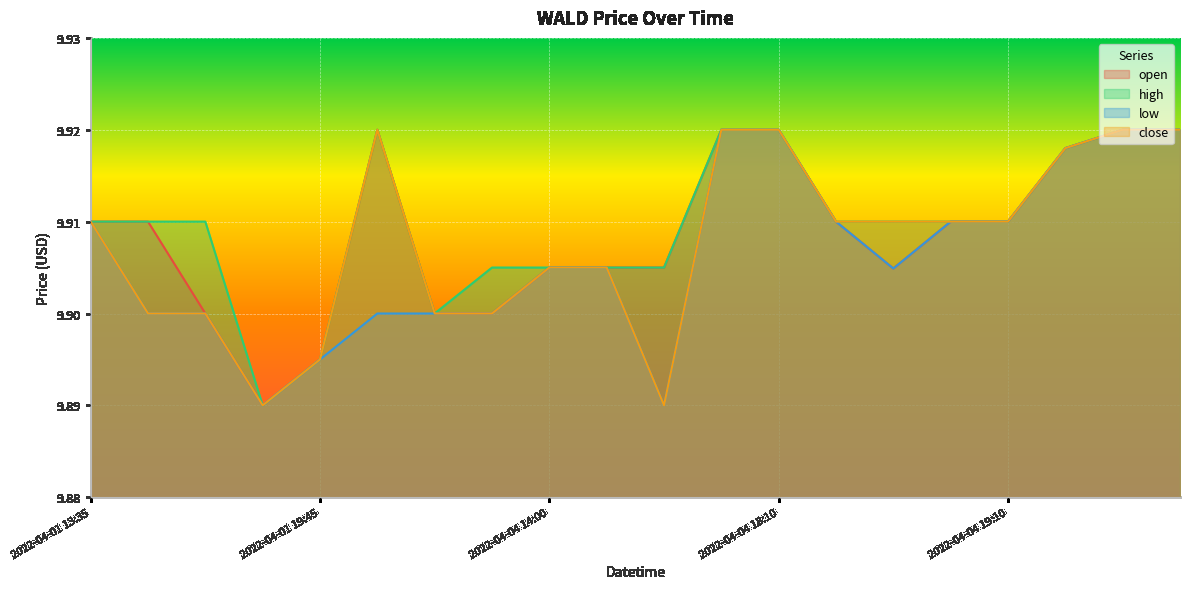

In open, how many points are higher than both neighbors (excluding endpoints)?

1